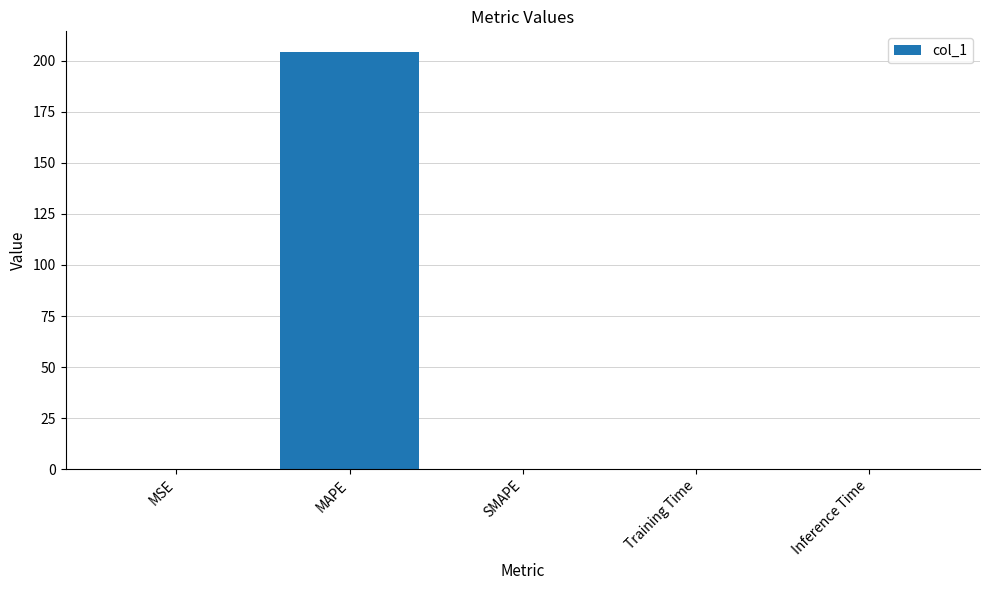

What is the sum of all values?

204.2